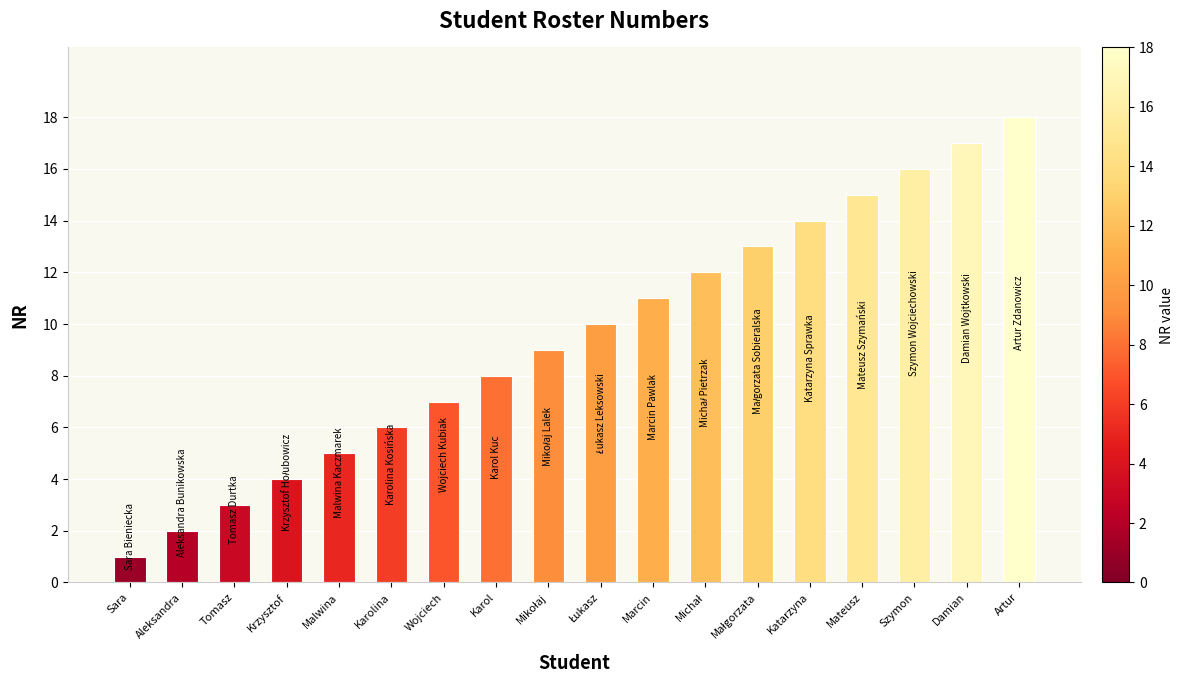

What position from the left is Szymon?

16